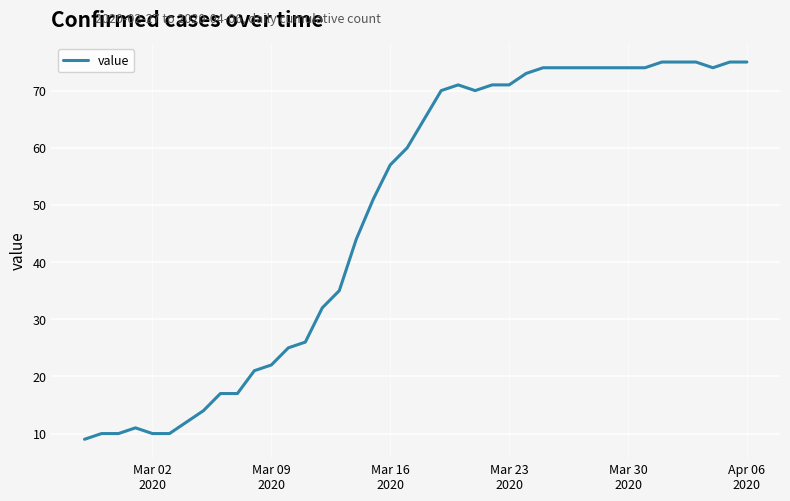

How many lines are shown in the chart?

1